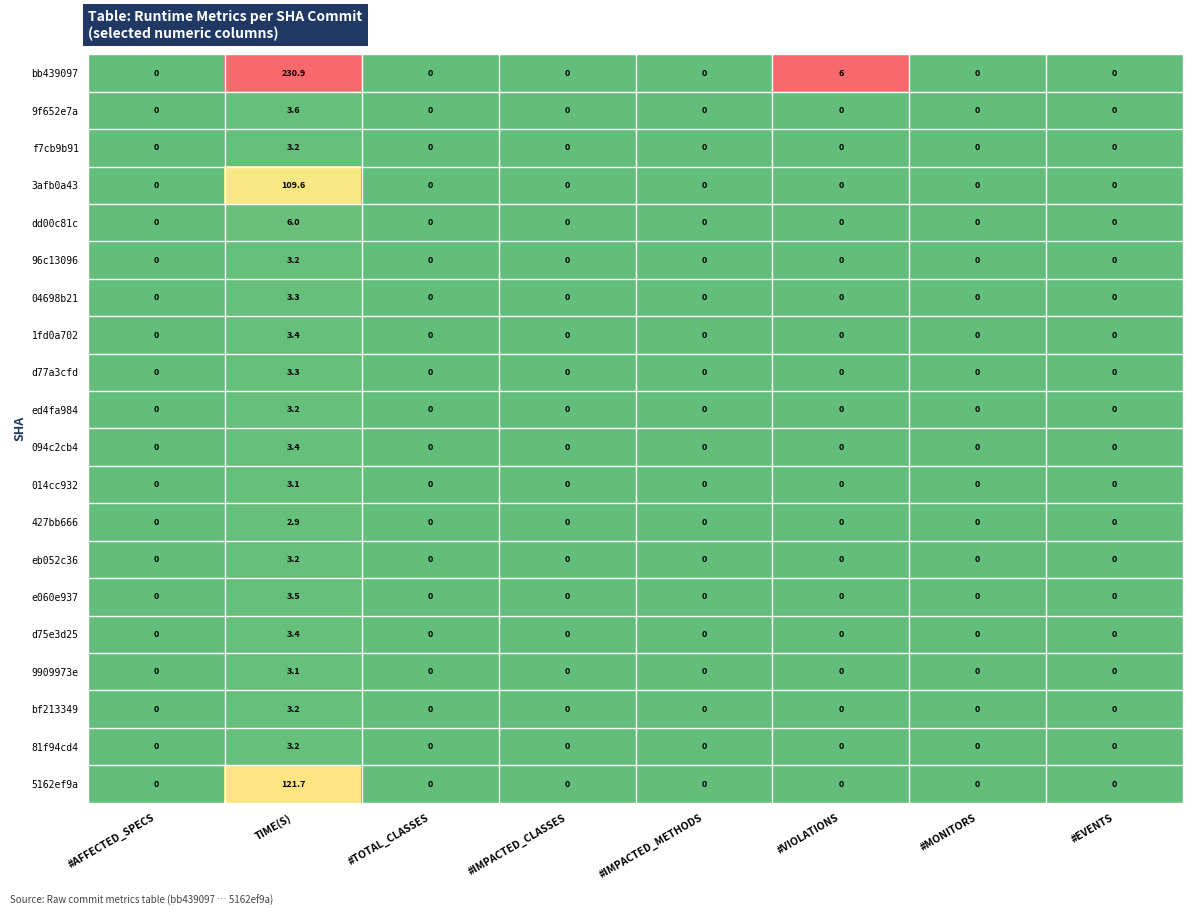

Which label corresponds to the largest value in the chart?

TIME(S)